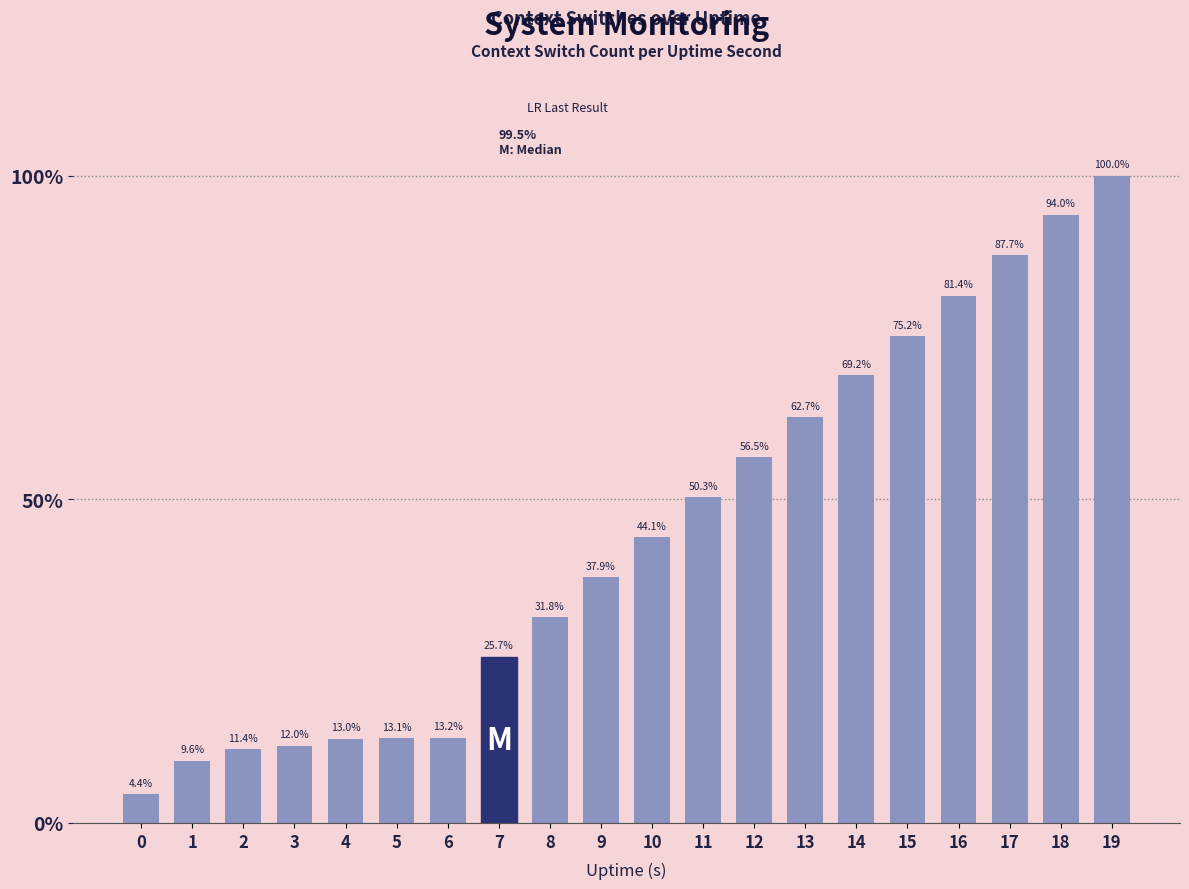

The value at 14 is 1537. True or false?

False